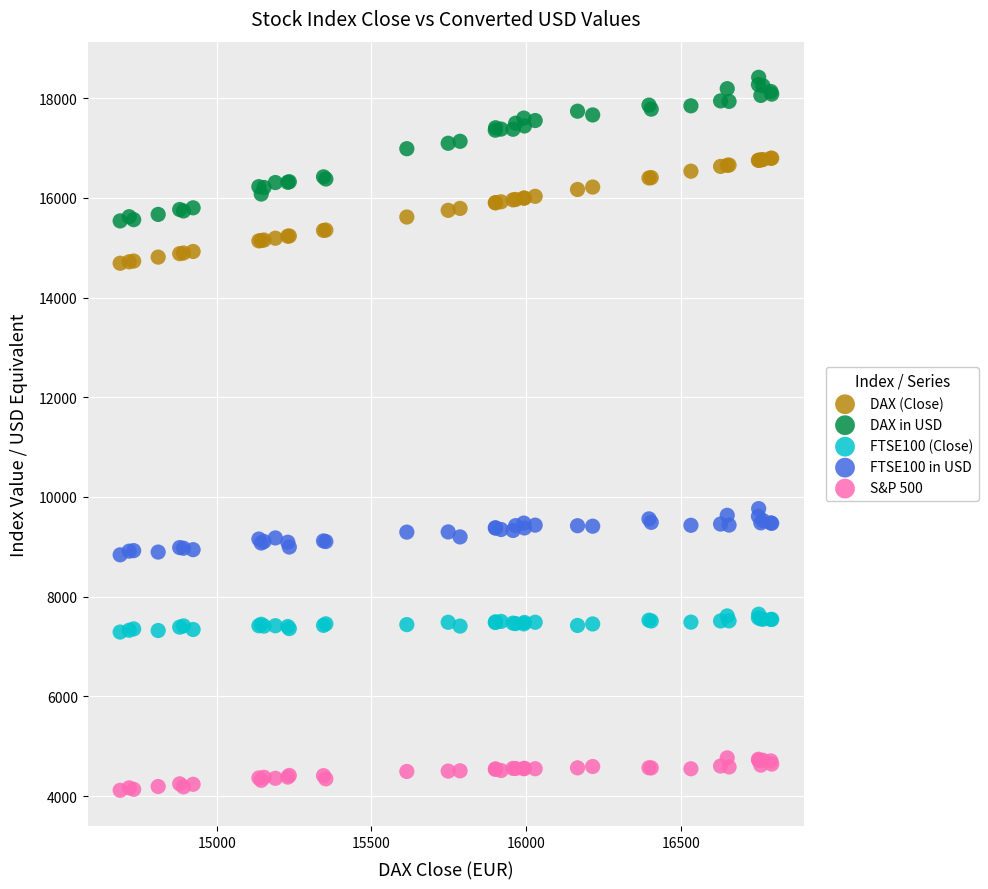

What is the X range (max minus min) for the scatter plot?

2107.0